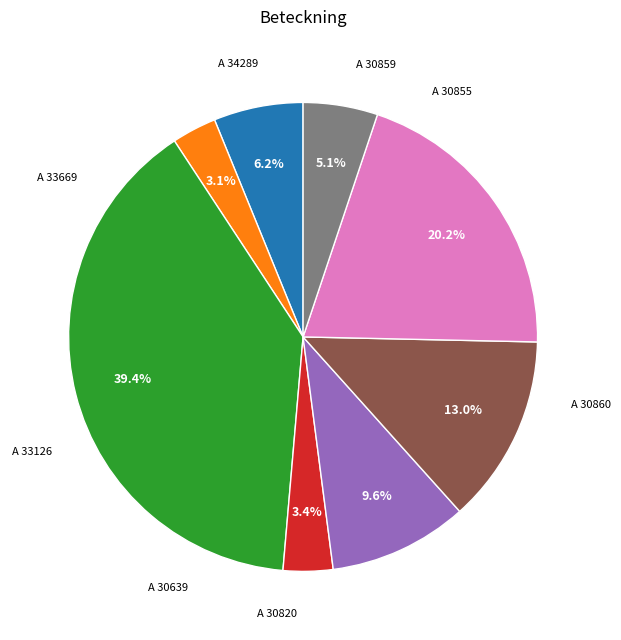

Is there any slice that represents more than half of the pie?

No